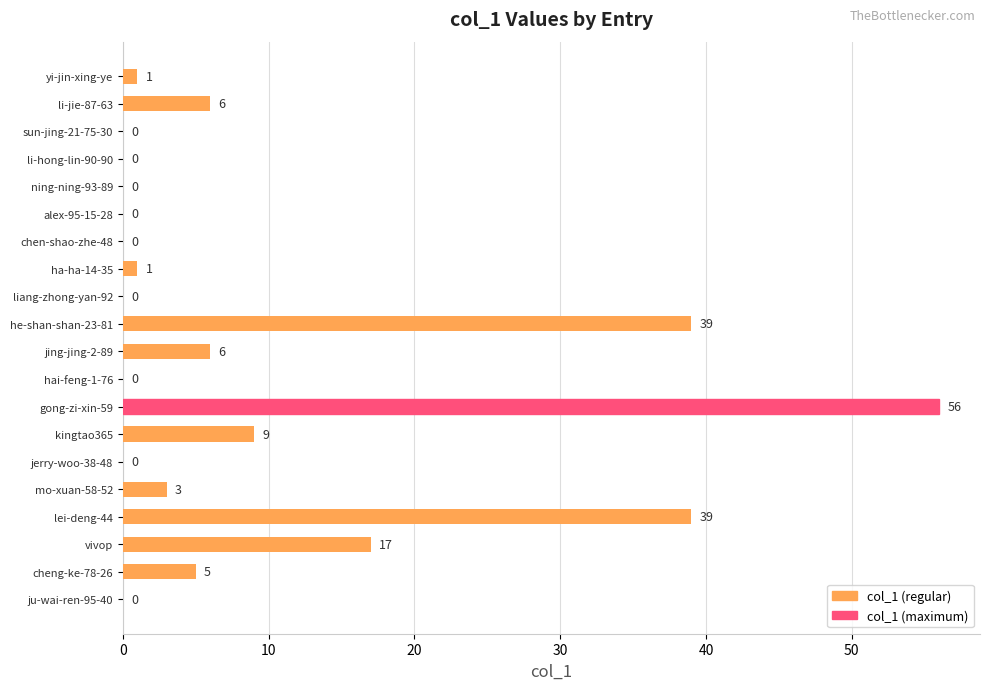

True or false: the data shows 19 at sun-jing-21-75-30.

False